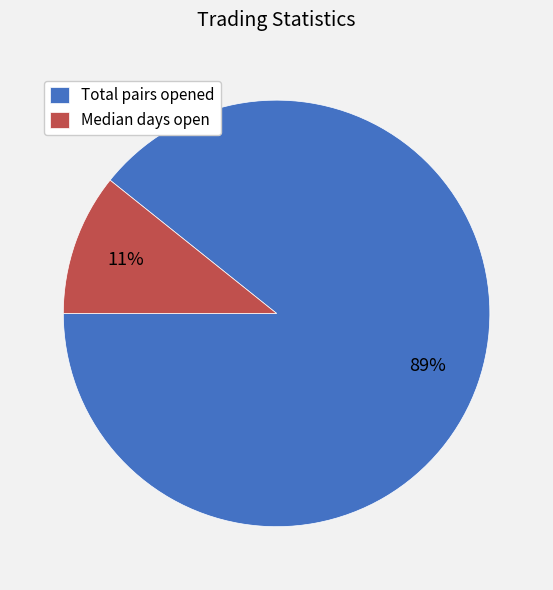

Count the number of slices in the pie.

2